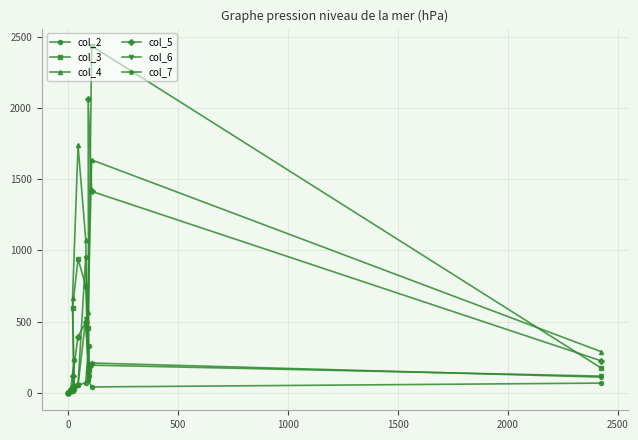

What is the sum of all col_4 values?

6268